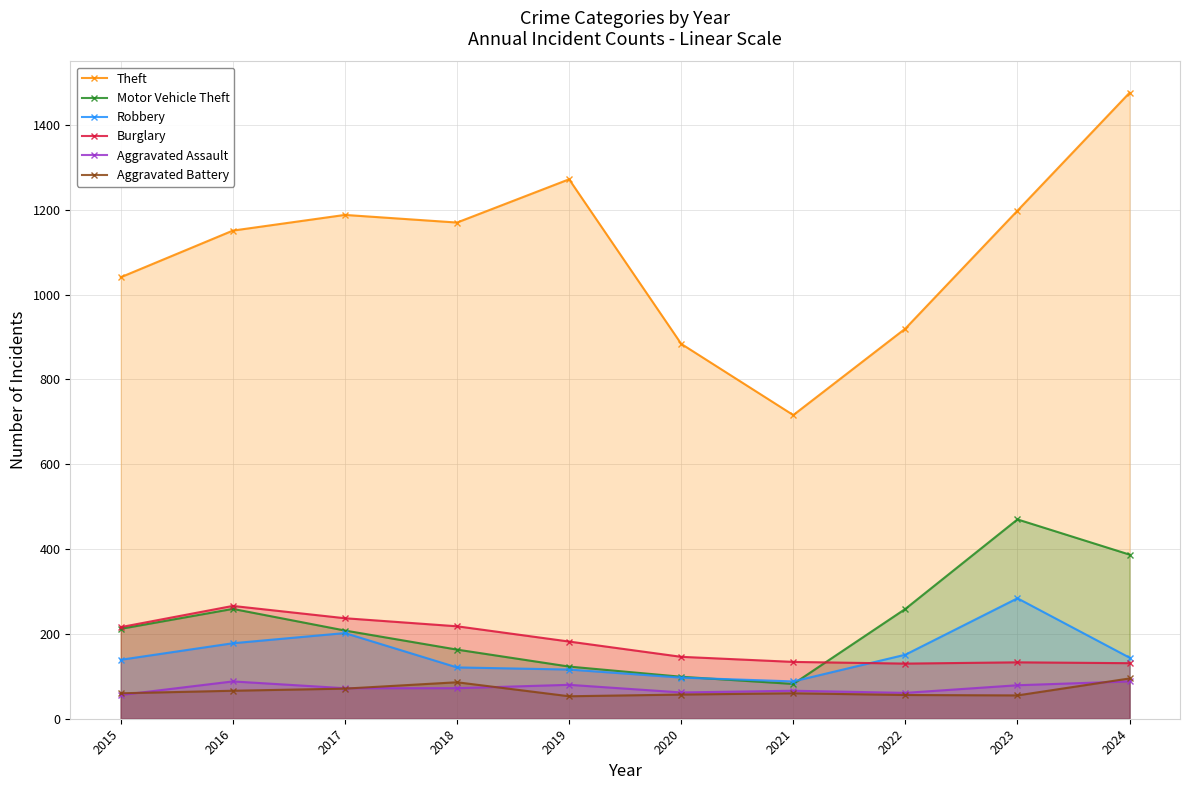

Where is Aggravated Battery nearest to the value 74?

2017